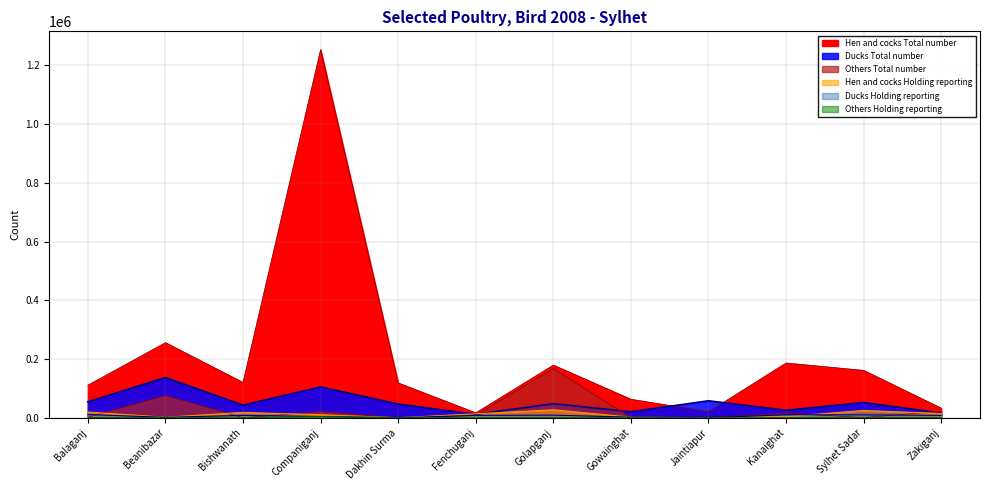

True or false: Ducks Total number and Others Holding reporting intersect in this chart.

False